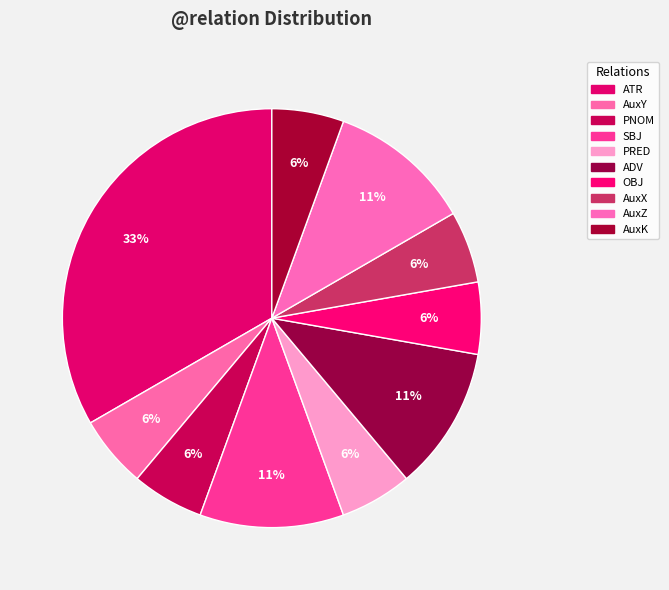

How many slices are in this pie chart?

10